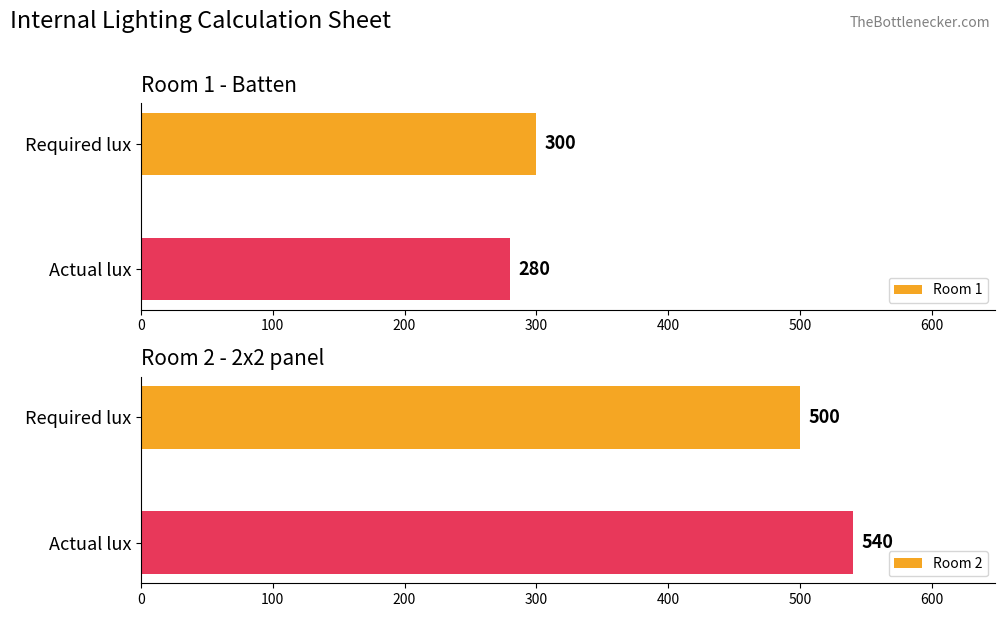

Reading left to right, list all the values displayed in this chart.

Room 1: 300	280
Room 2: 500	540